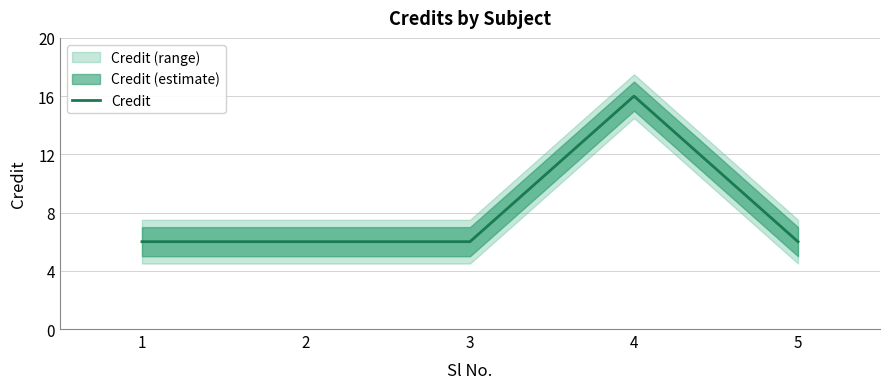

What is the sum of all values?

40